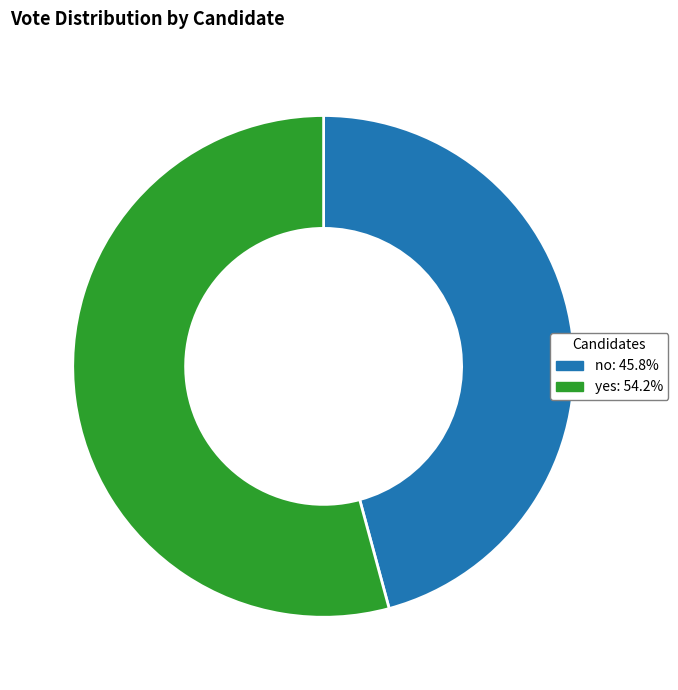

Approximately how many times larger is the value at yes: 54.2% compared to no: 45.8%?

1.2